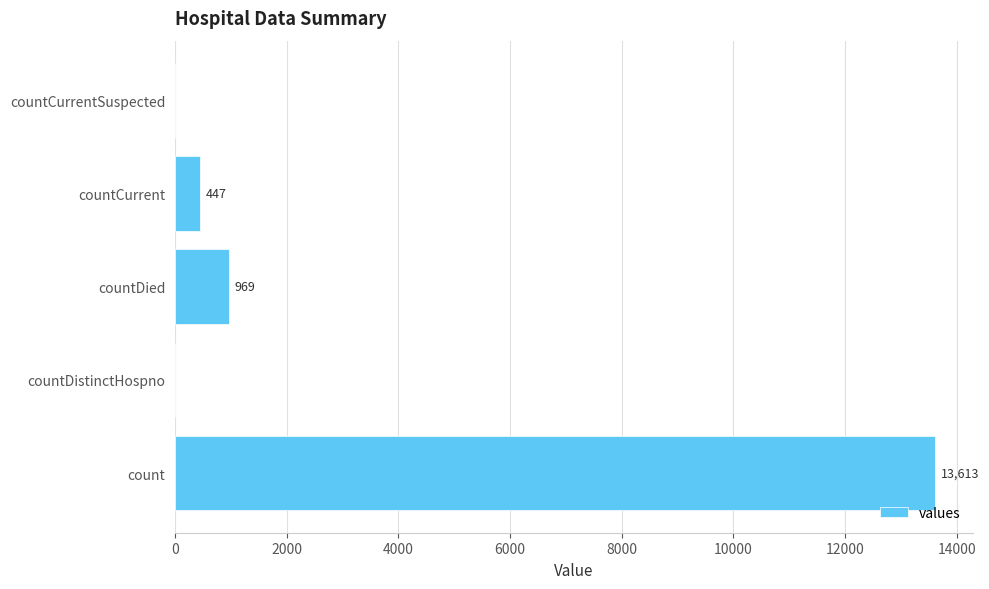

Count the number of data series in this chart.

1